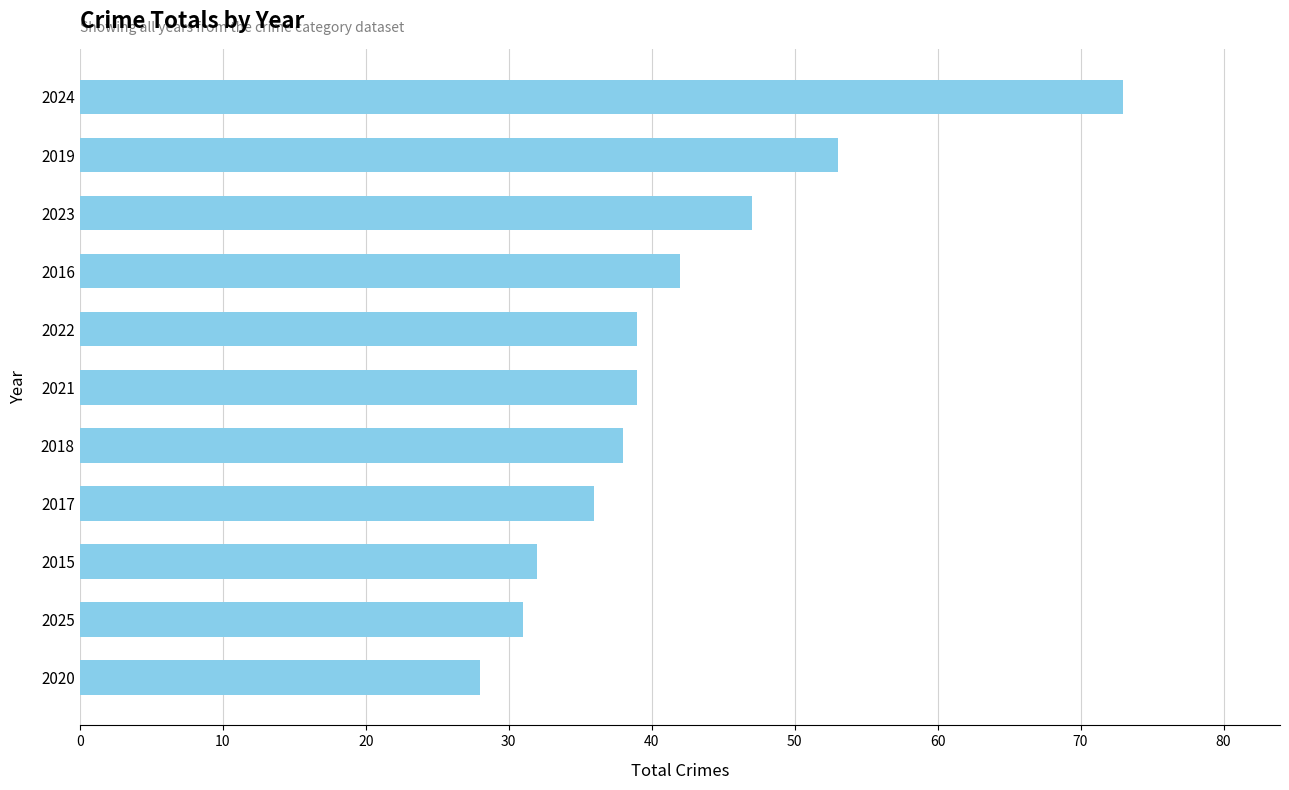

Is it true that the value at 2017 is 22?

False